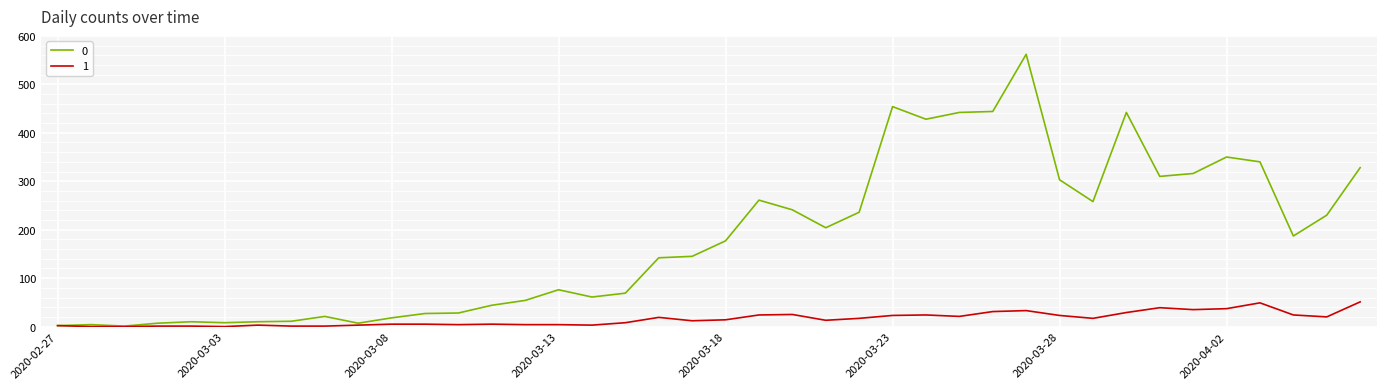

Rank the series by their average value, from lowest to highest.

1, 0